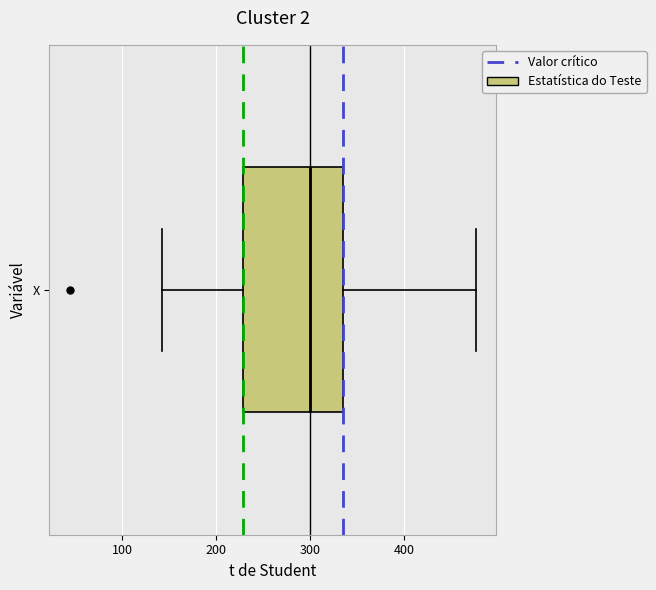

Read this box plot against the x-axis: the position of the median line, the range covered by the box, and the ends of both whiskers. The values are not printed on the chart, so give them approximately, as read against the axis.

median 300, box 230 to 340, whiskers 140 to 480